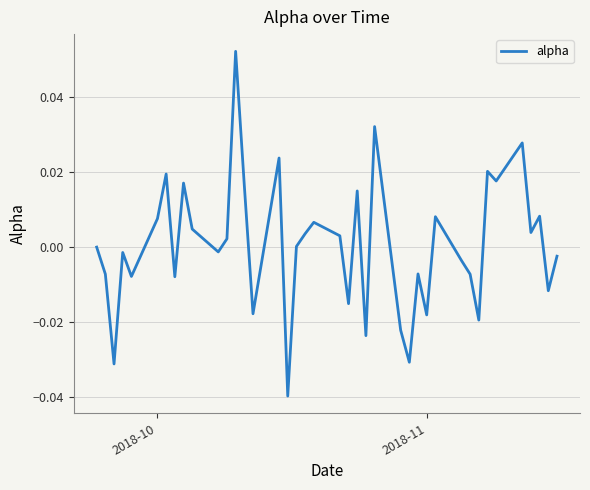

How many lines are shown in the chart?

1